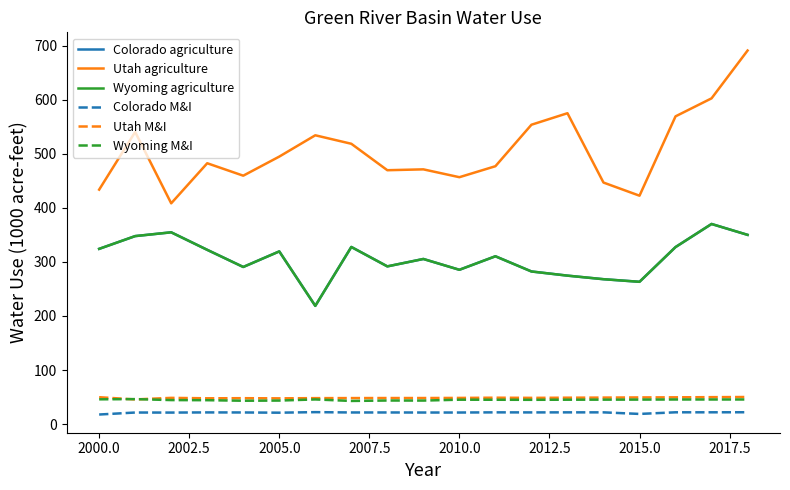

Does the chart display data point markers on the line(s)?

No